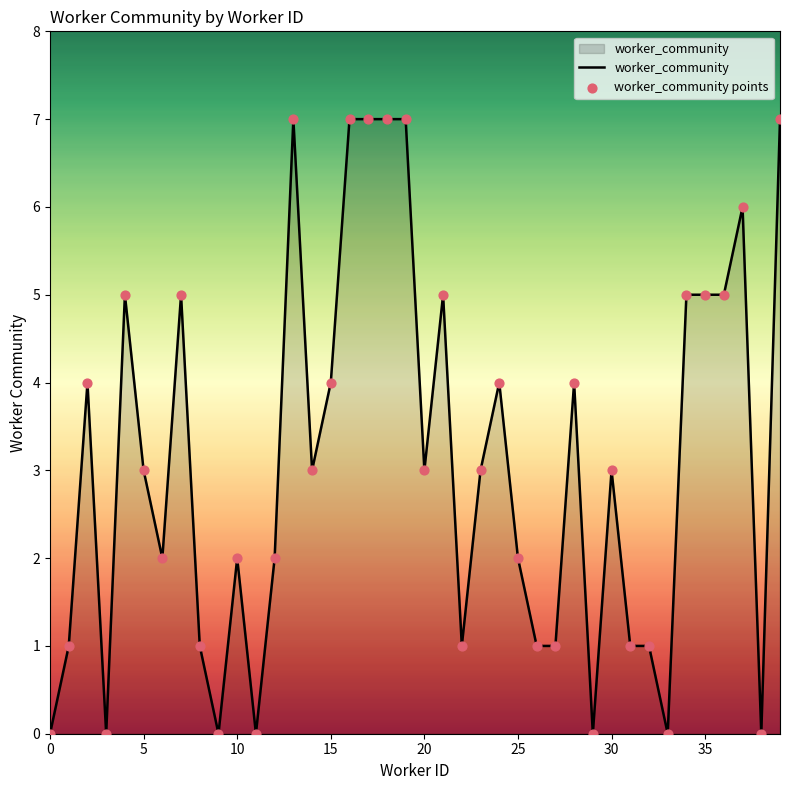

What is the maximum value shown in the chart?

7